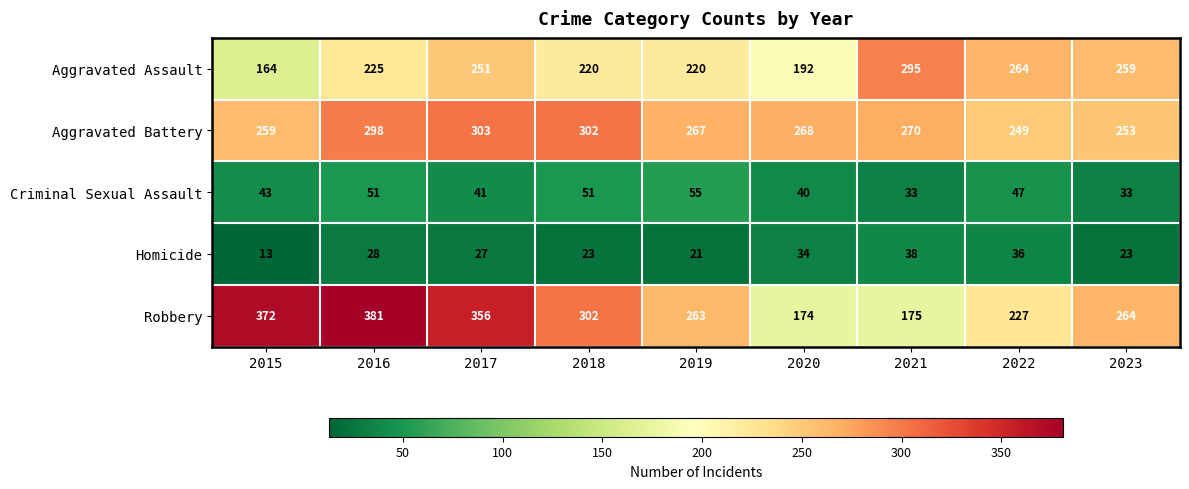

How many categories are shown in the chart?

9